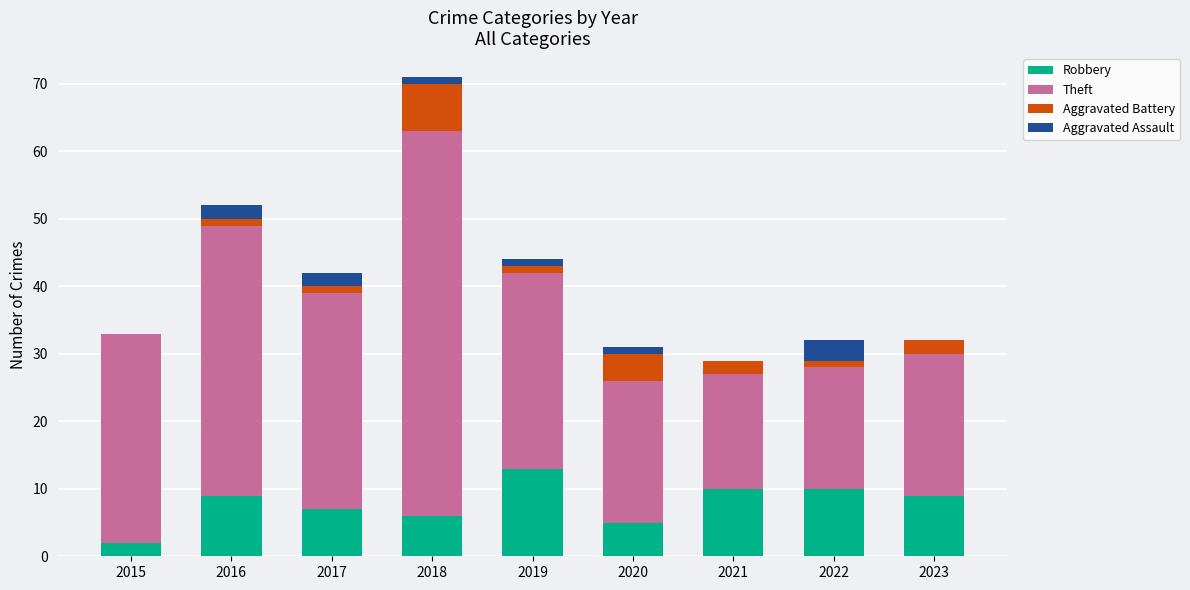

At which category is the sum across all series the highest?

2018